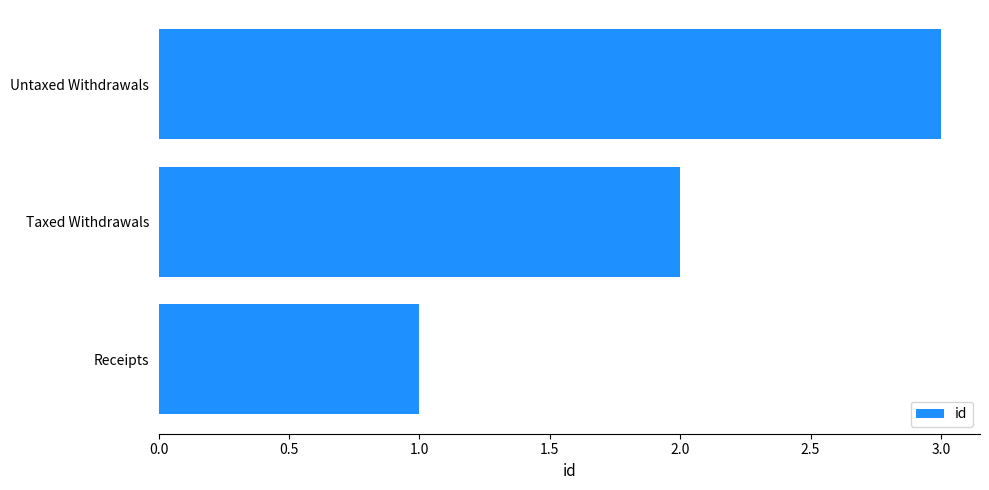

What is the difference between the maximum and minimum values?

2